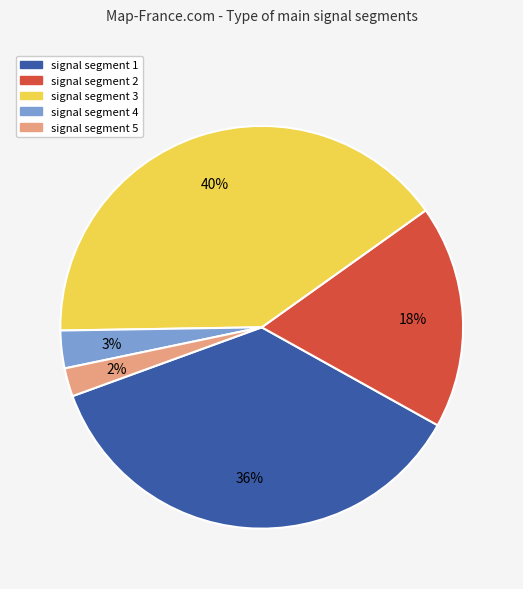

Count the number of slices in the pie.

5